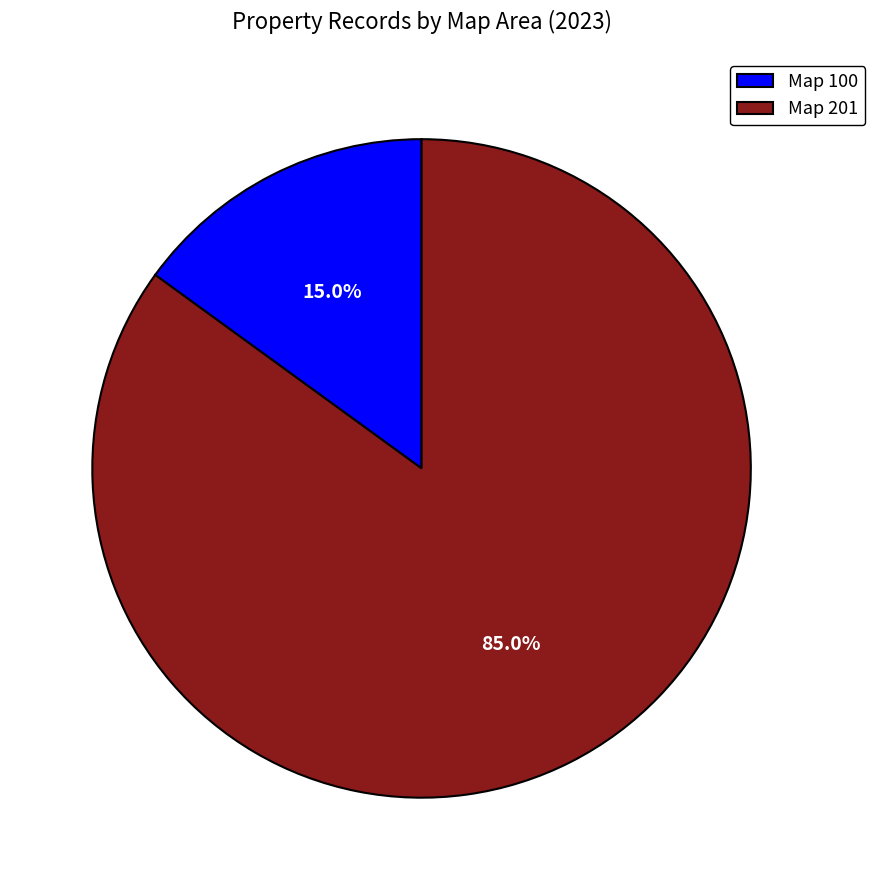

To the nearest percent, what is the average slice percentage?

50%